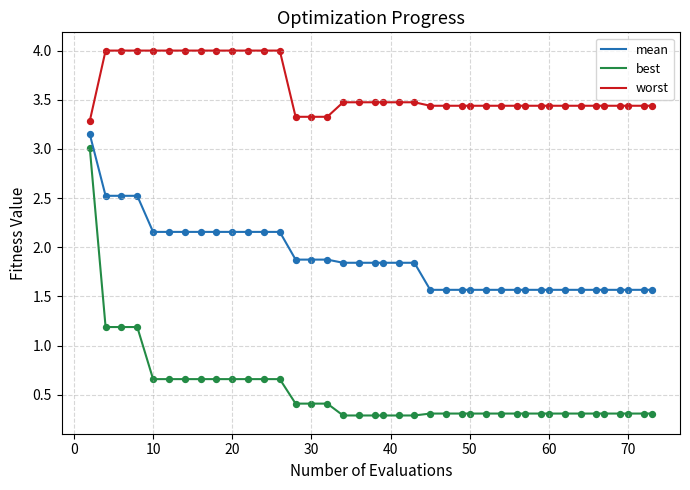

Which series has the largest total across all categories?

worst